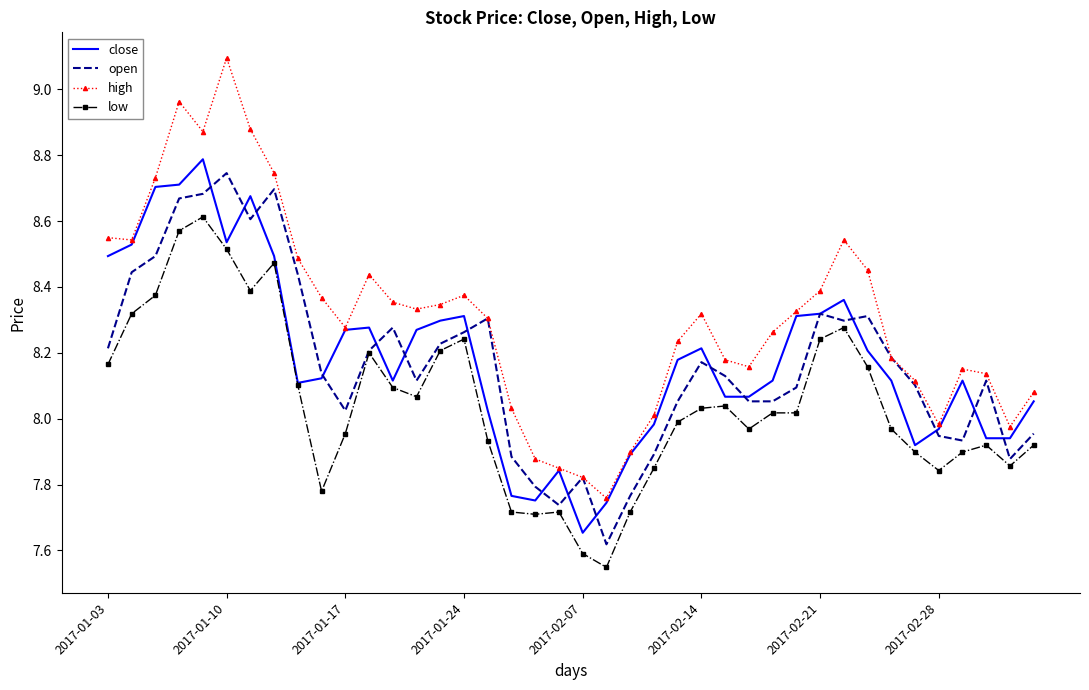

Which series has the largest range (max minus min)?

high